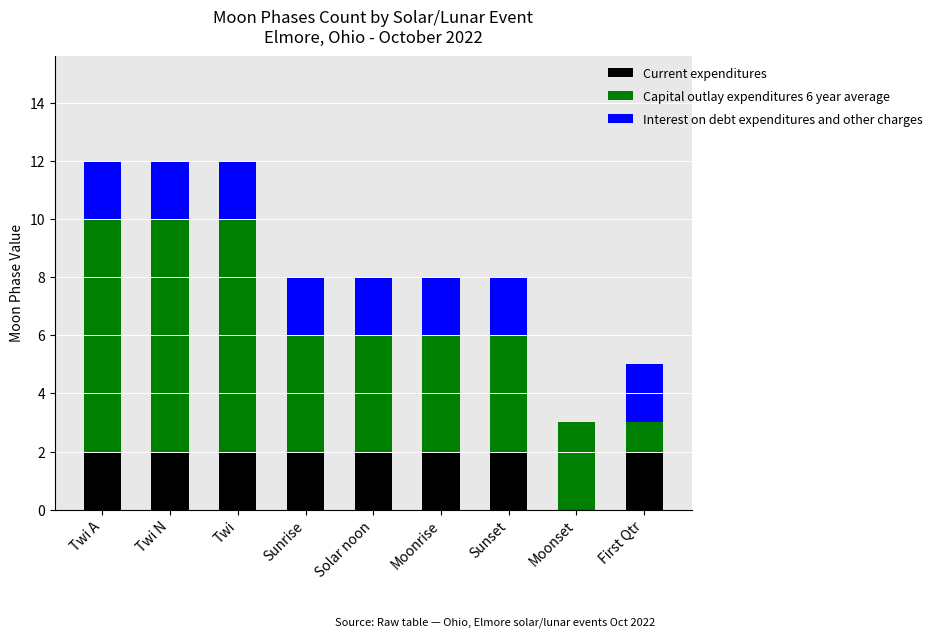

The value of Current expenditures at Sunrise is 2. True or false?

True